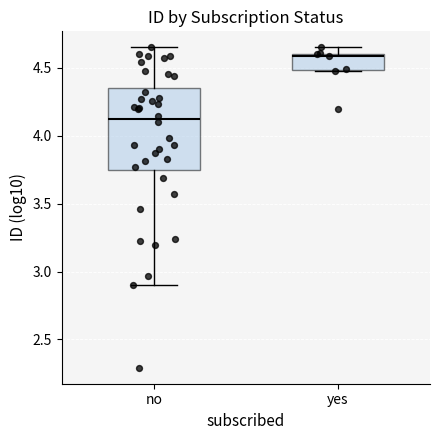

Reading left to right, read every box against the y-axis: the position of its median line, the range the box covers, and the ends of its whiskers. The values are not printed on the chart, so give them approximately, as read against the axis.

no: median 4.10, box 3.75 to 4.35, whiskers 2.90 to 4.65
yes: median 4.60 (just below the box's upper edge), box 4.50 to 4.60, whiskers 4.45 to 4.65